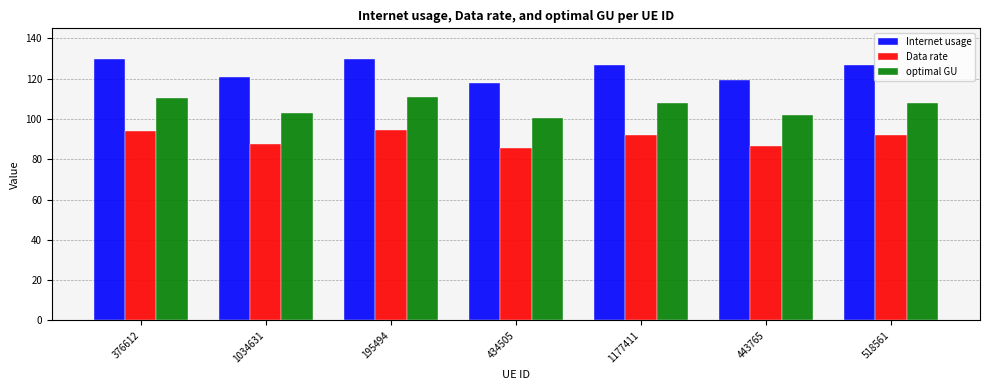

What is the sum of the Data rate values at 443765 and 1034631?

174.5